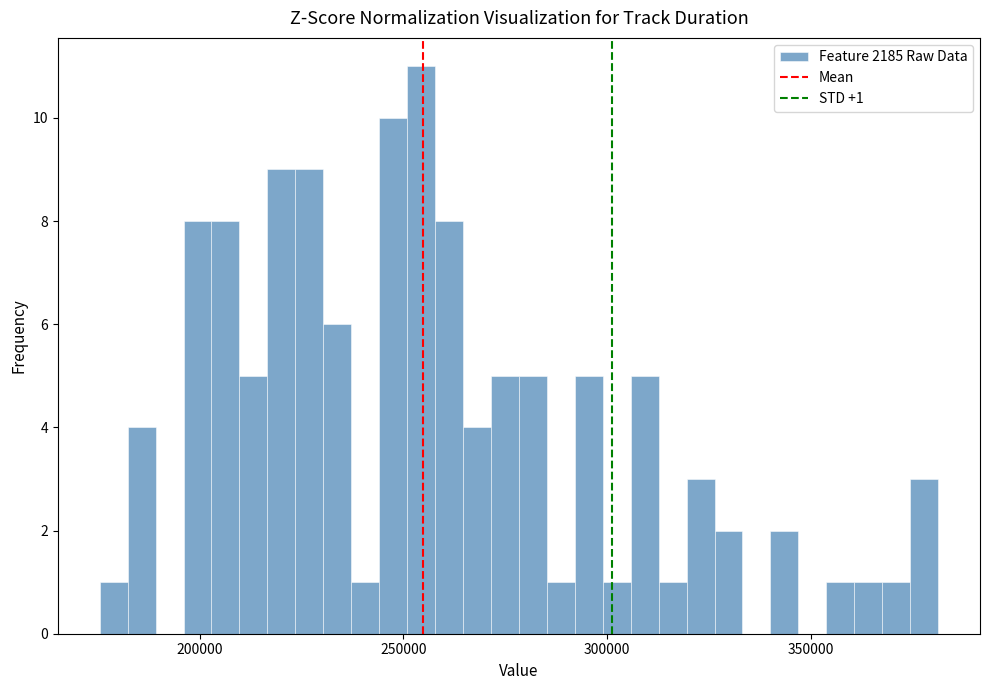

Around what value on the x-axis is the tallest bar? Give the approximate position of its centre, as read against the axis.

255000